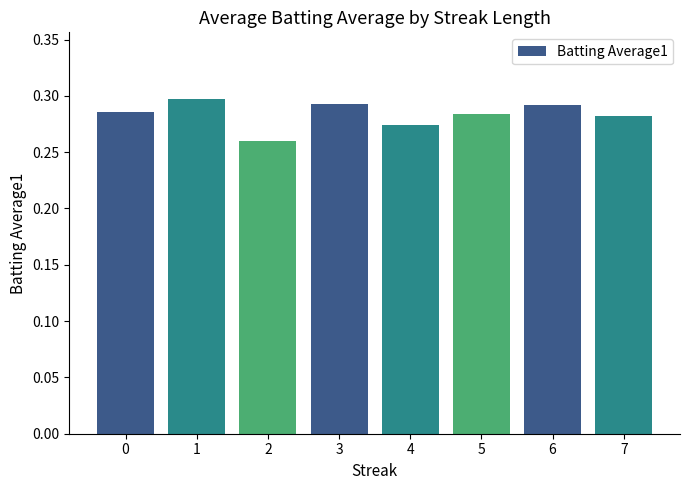

How many values are between 0 and 1?

8